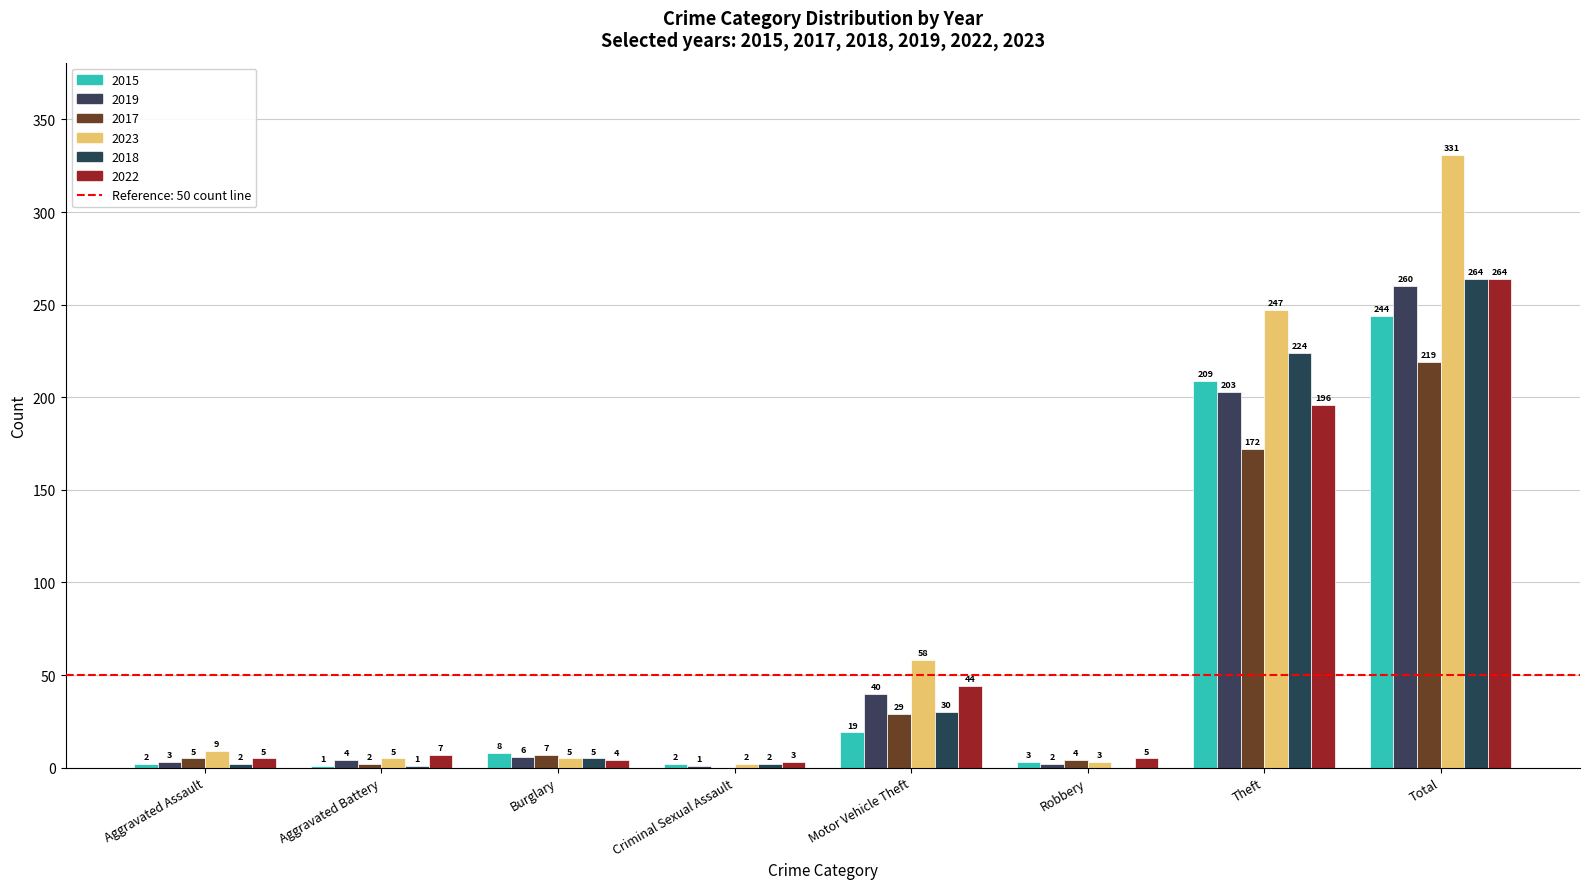

How many groups of bars are there?

8